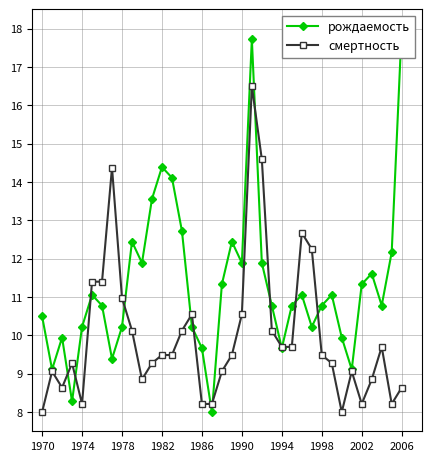

How many data points does each series have?

37